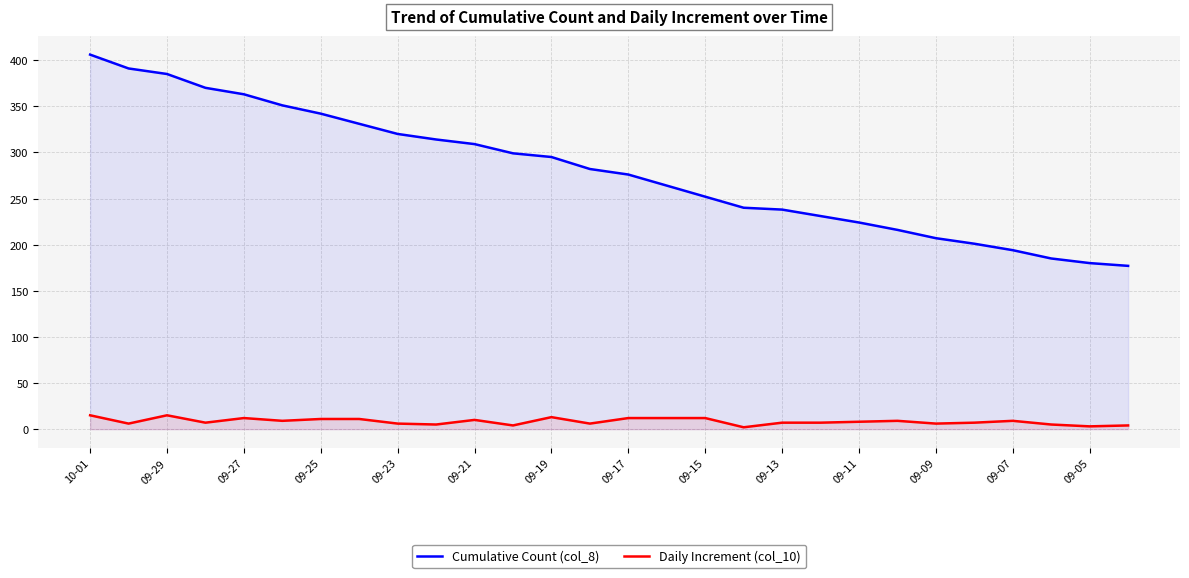

True or false: Cumulative Count (col_8) and Daily Increment (col_10) intersect in this chart.

False